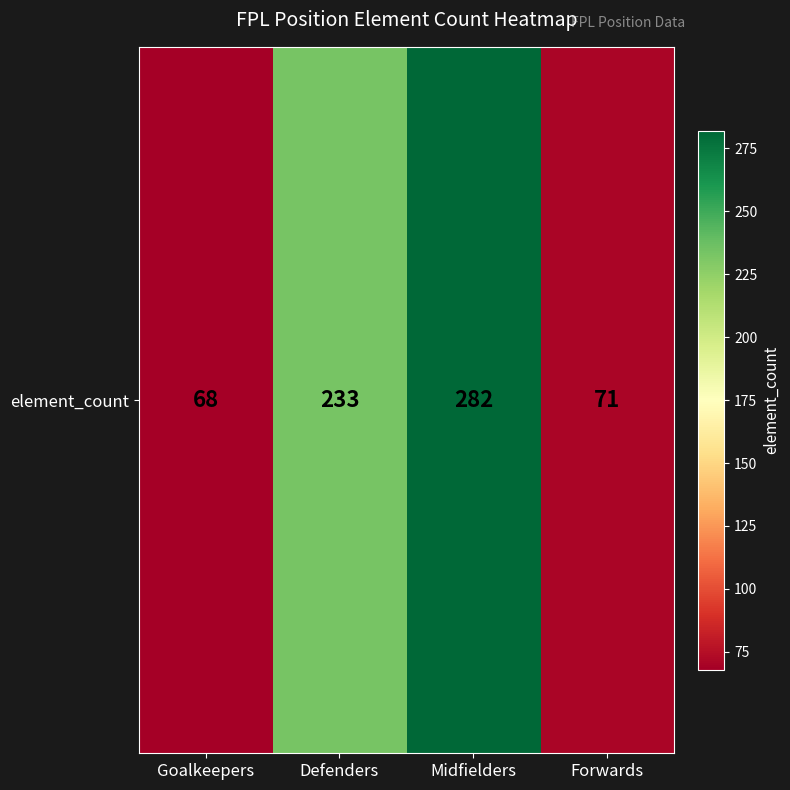

What is the difference between the values at Midfielders and Defenders?

49